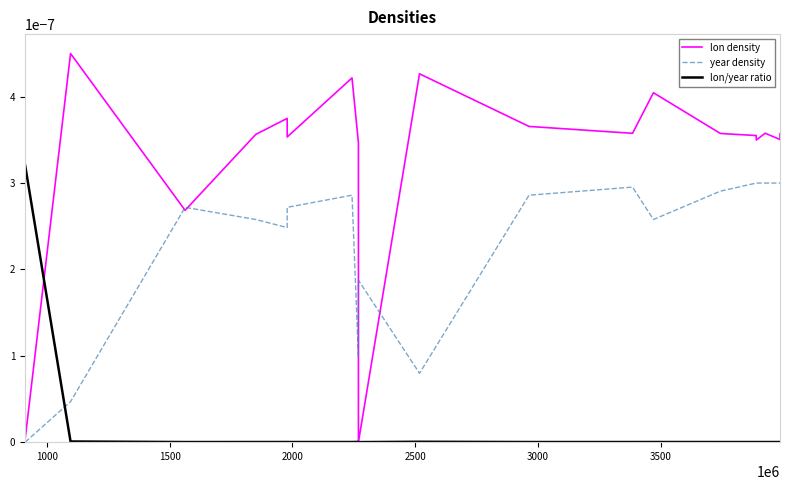

After their last crossing, which series has the higher values: lon/year ratio or lon density?

lon density